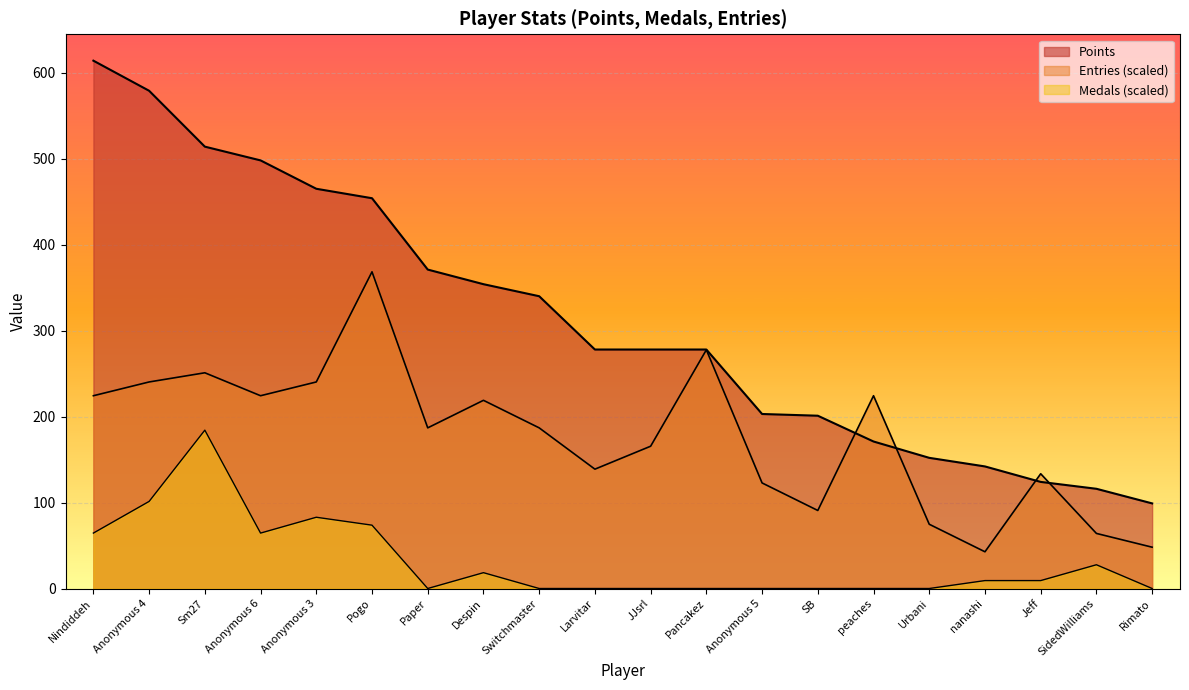

Read the Points value at Anonymous 4.

579.0